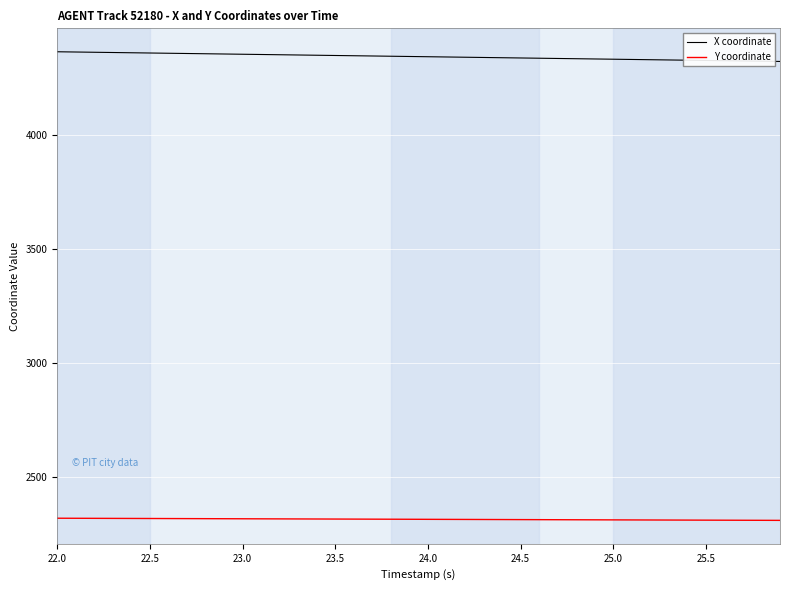

Rank the series by their maximum value, from highest to lowest.

X coordinate, Y coordinate